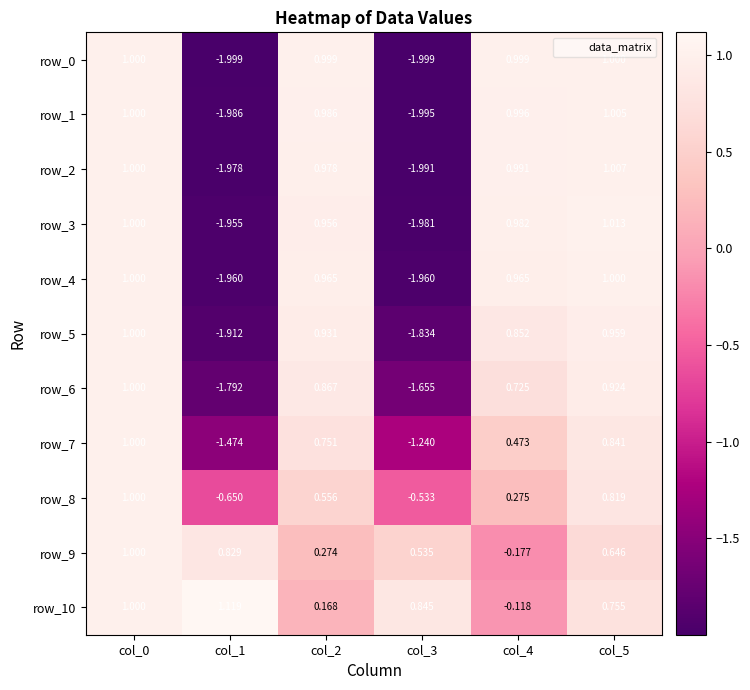

List the labels in order of row_7 value, largest first.

col_0, col_5, col_2, col_4, col_3, col_1